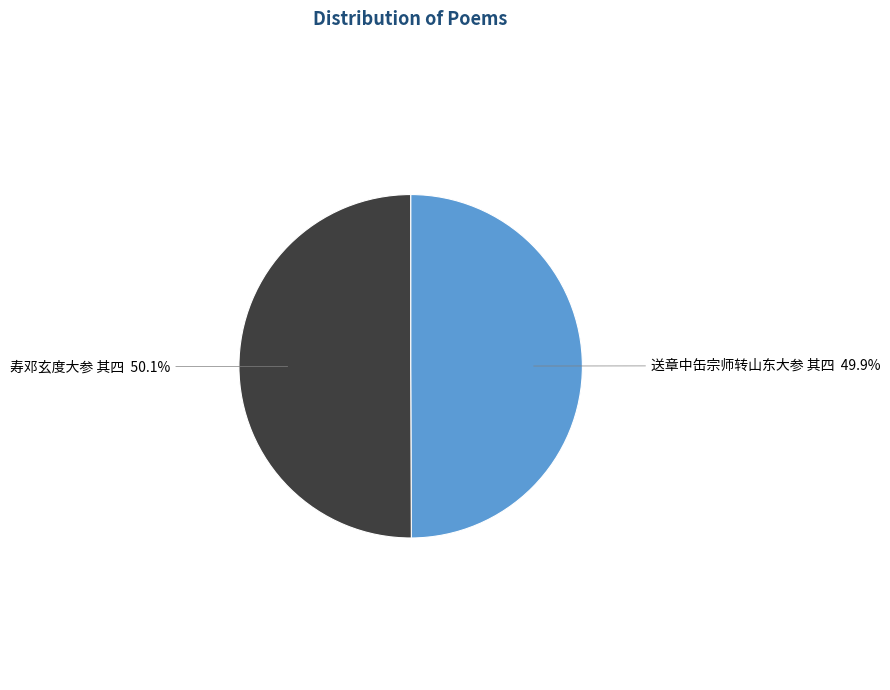

Combined, do 送章中缶宗师转山东大参 其四 and 寿邓玄度大参 其四 account for over 50%?

Yes